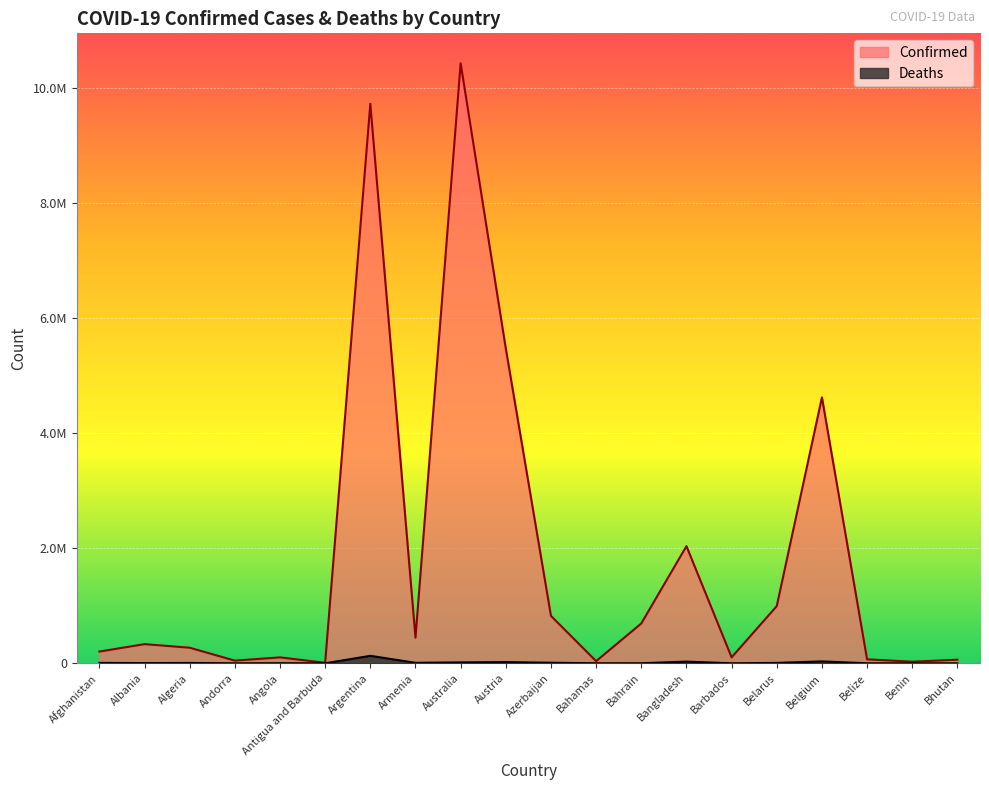

How many values in the Deaths series are below 6881?

10